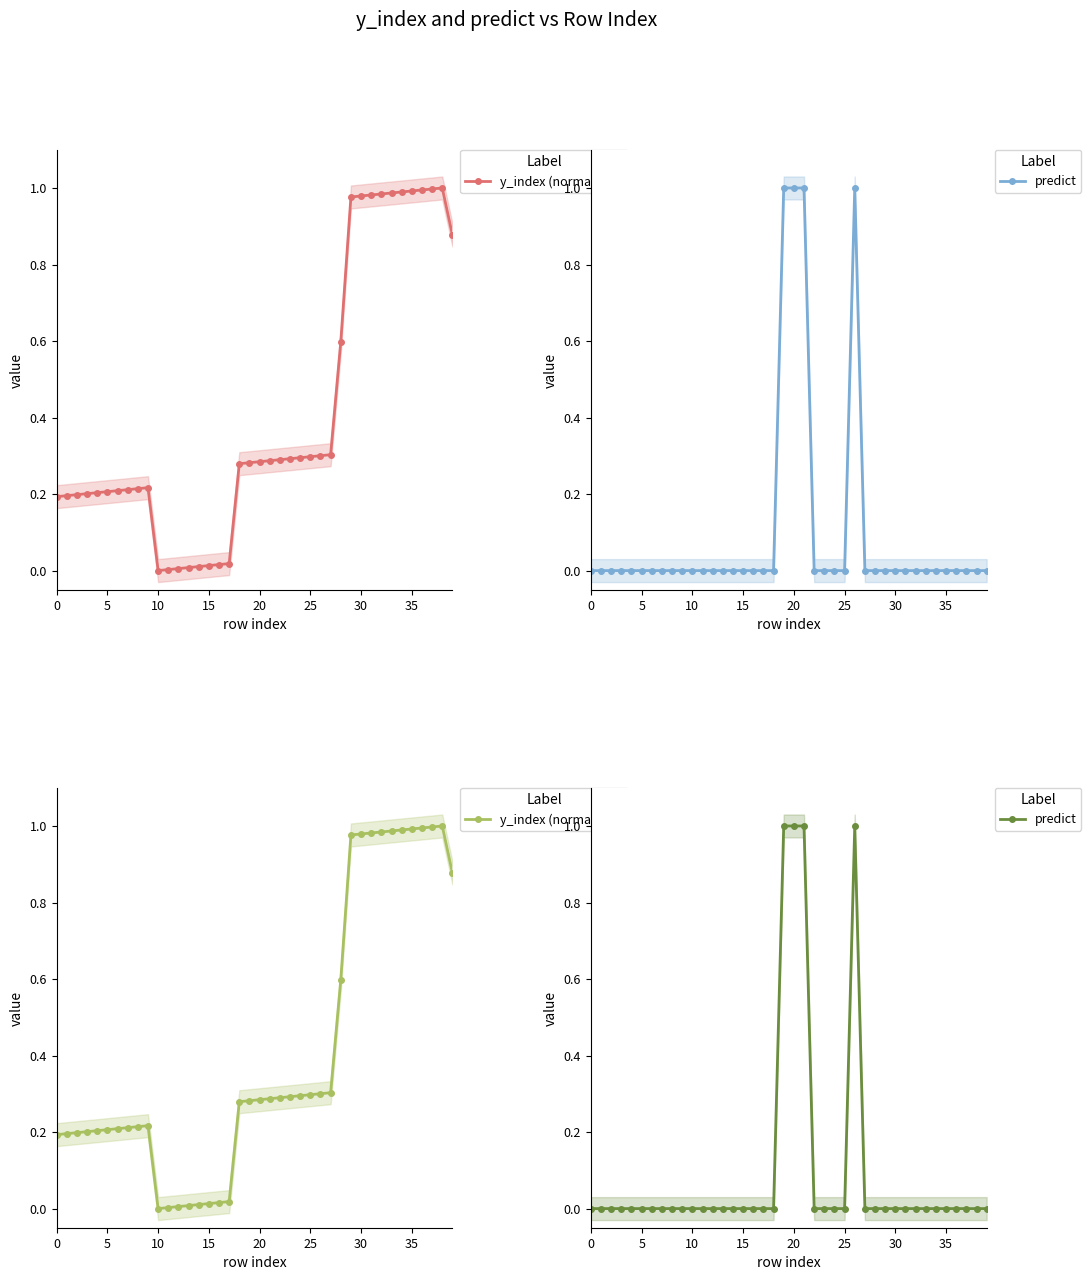

How many series are shown in this chart?

2